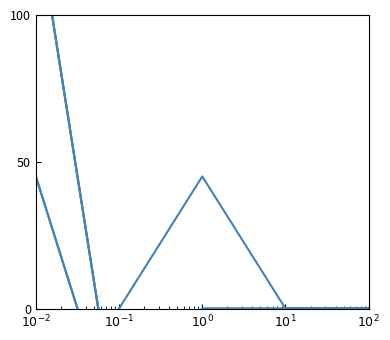

The u_B_m_s series shows 45 at $10^{-2}$. True or false?

True